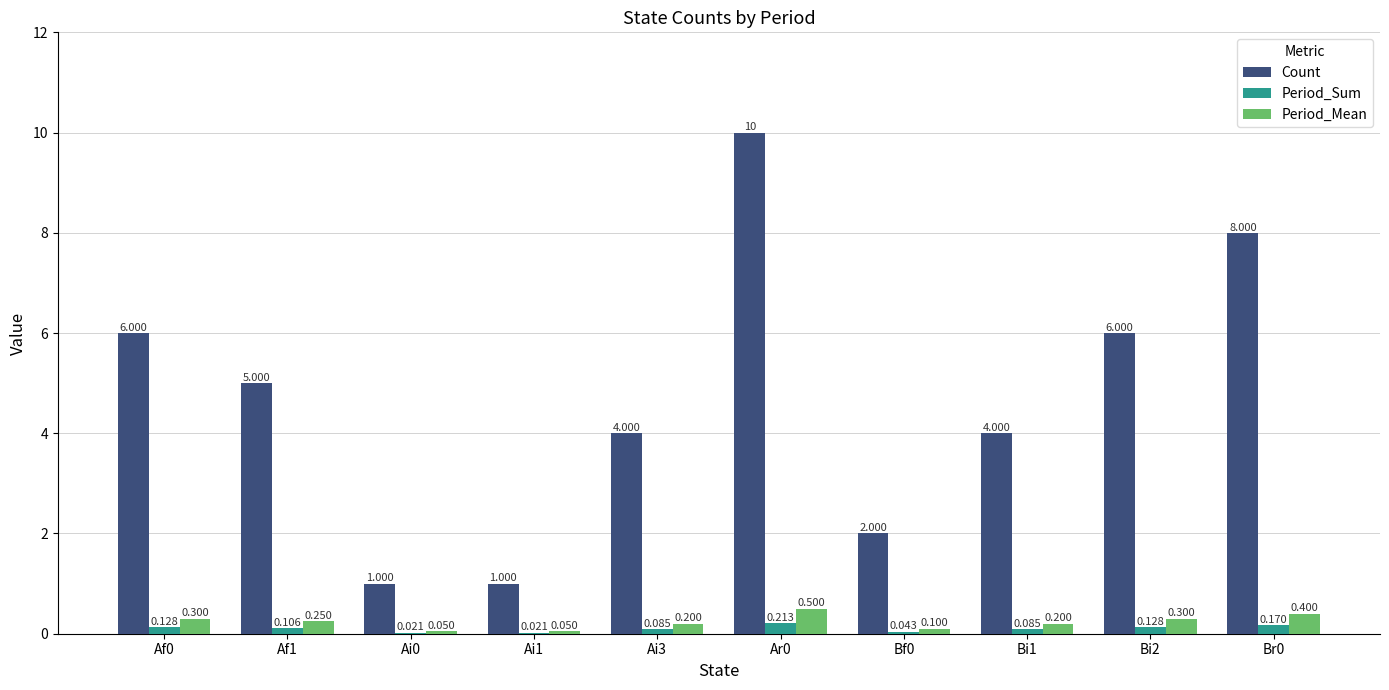

Between Af1 and Ai3, which series saw the biggest shift?

Count